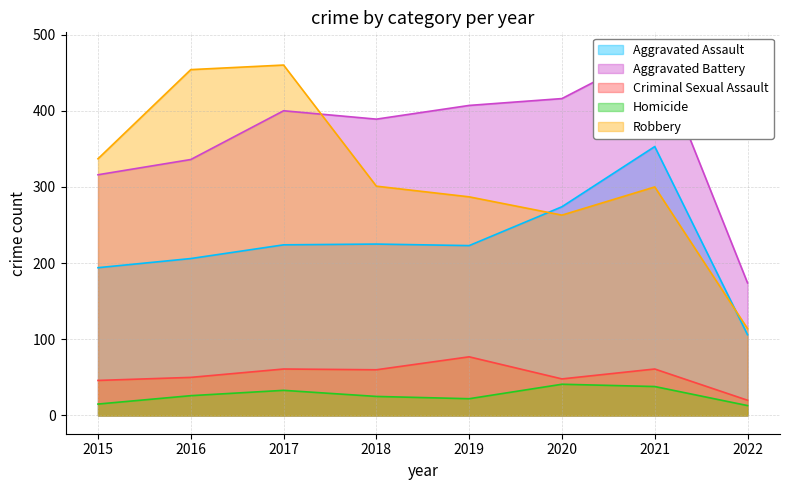

Which series changed the most between 2015 and 2020?

Aggravated Battery